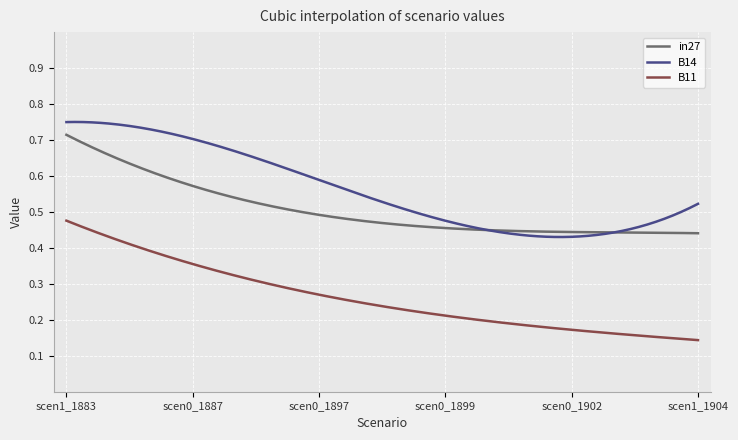

True or false: B14 and B11 cross at least once.

False